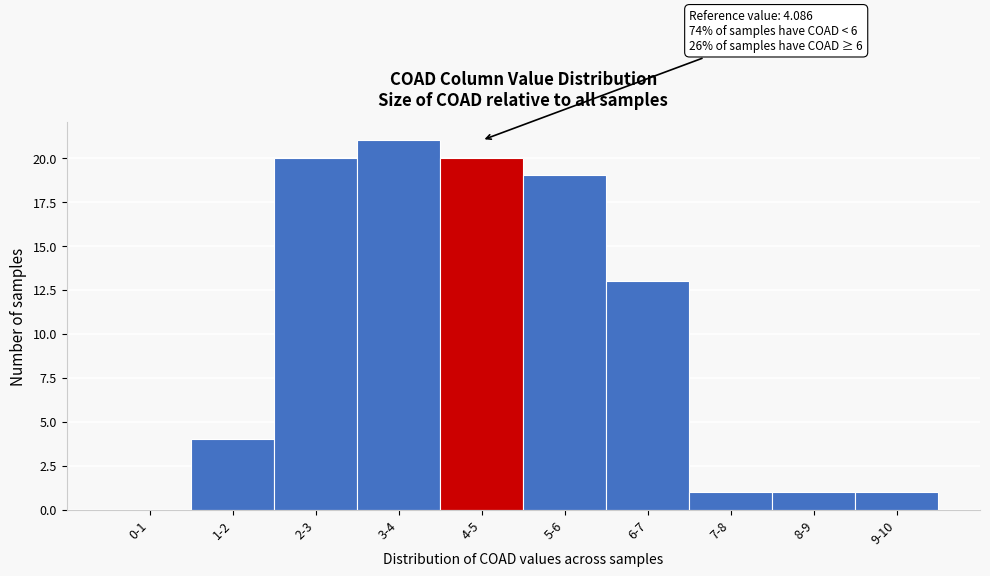

Reading right to left, extract all data points from this chart.

9-10=1	8-9=1	7-8=1	6-7=13	5-6=19	4-5=20	3-4=21	2-3=20	1-2=4	0-1=0